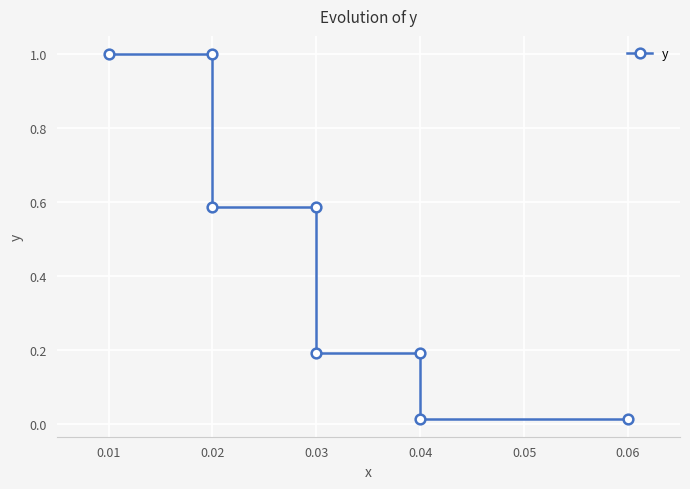

Reading left to right, what are all the values shown in this chart?

1.0	1.0	0.6	0.6	0.2	0.2	0.0	0.0